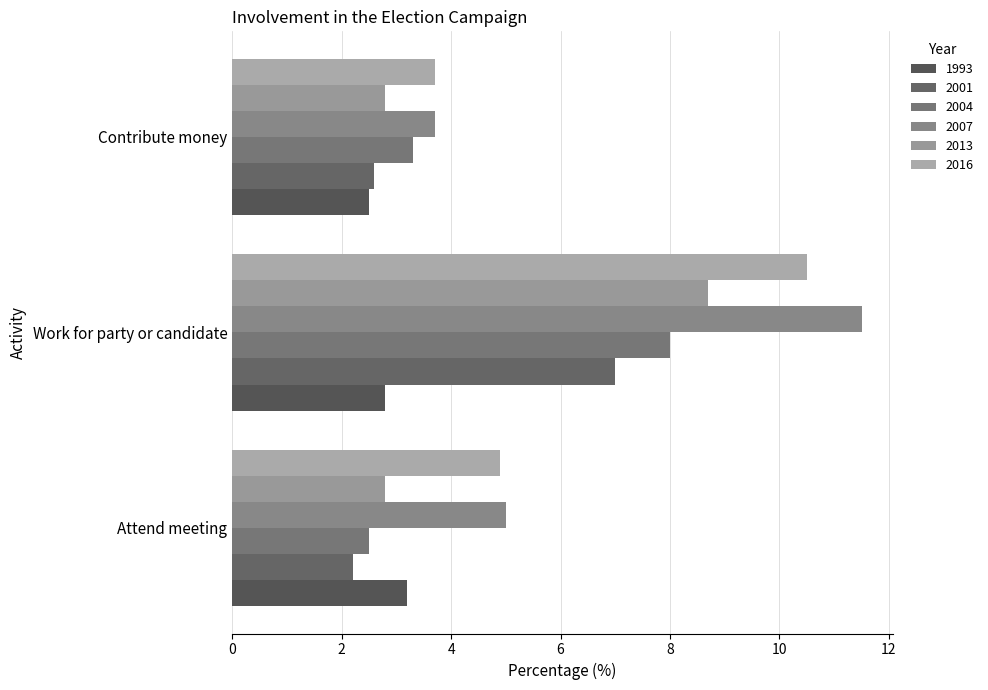

How many series are shown in this chart?

6